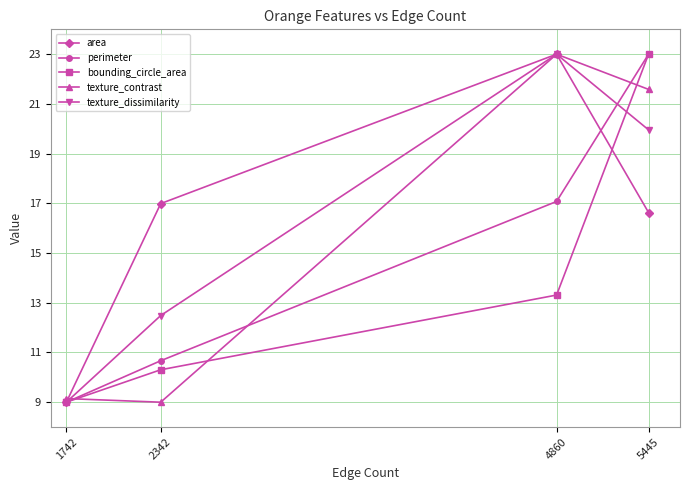

What is the minimum value for area?

9.0